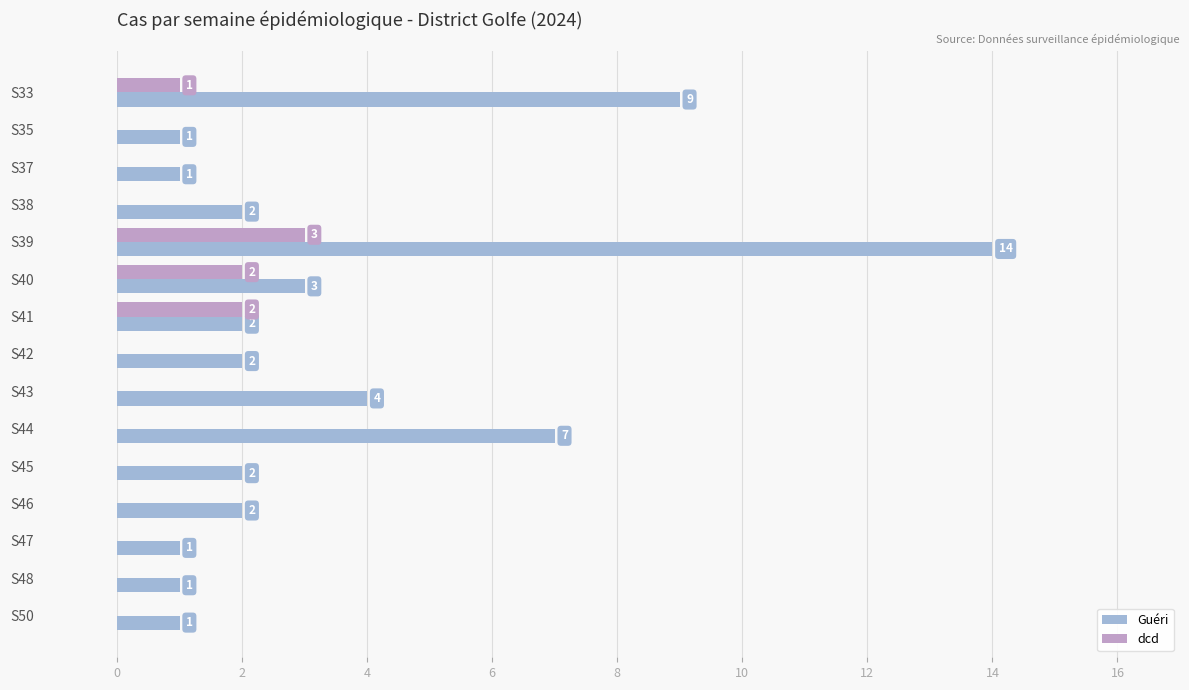

Is it true that Guéri equals 2 at S43?

False